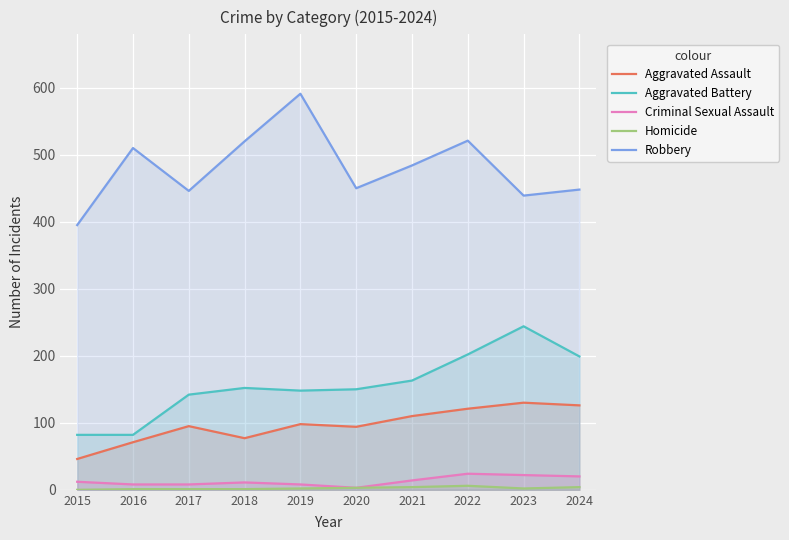

Which has a higher value, 2022 or 2021?

2022